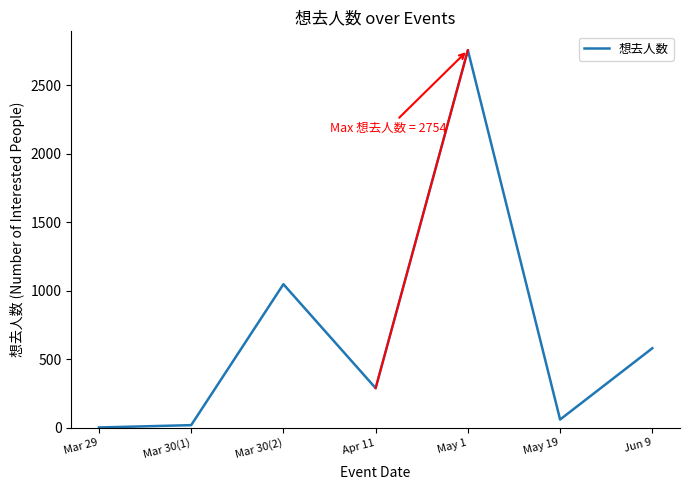

Is it true that the value at Mar 30(2) is 1525?

False